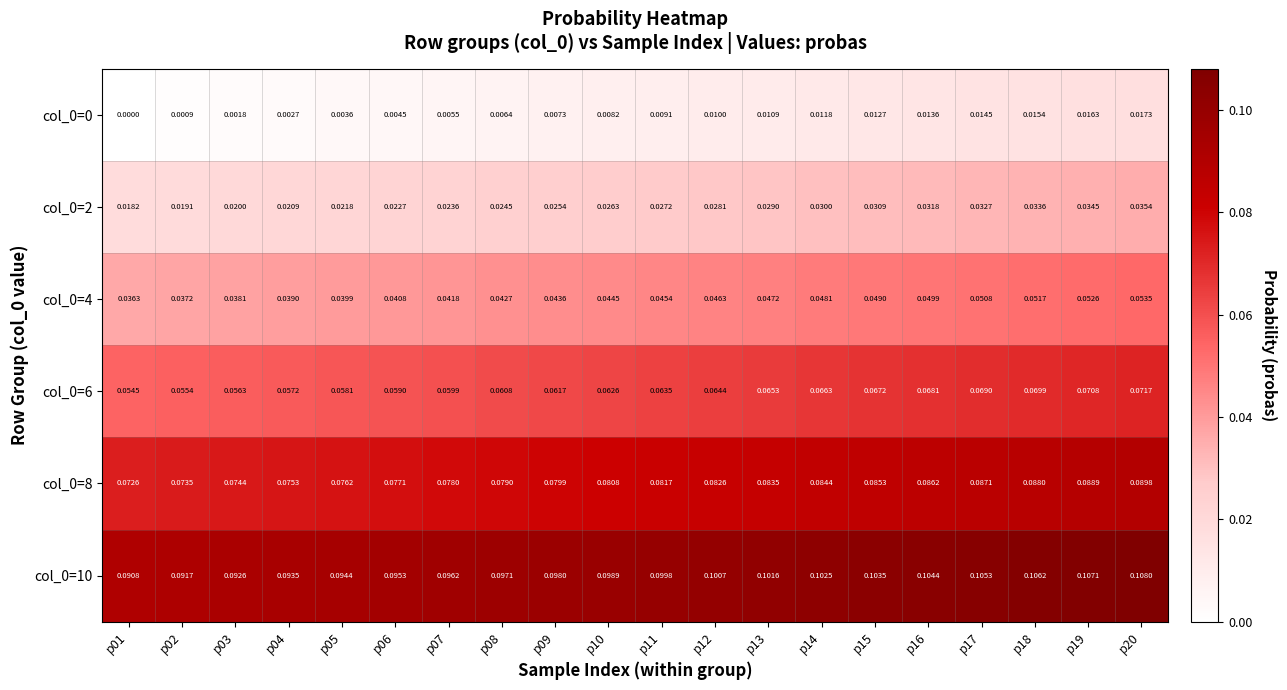

Is the value of col_0=4 at p17 greater than the value of col_0=0 at p11?

Yes